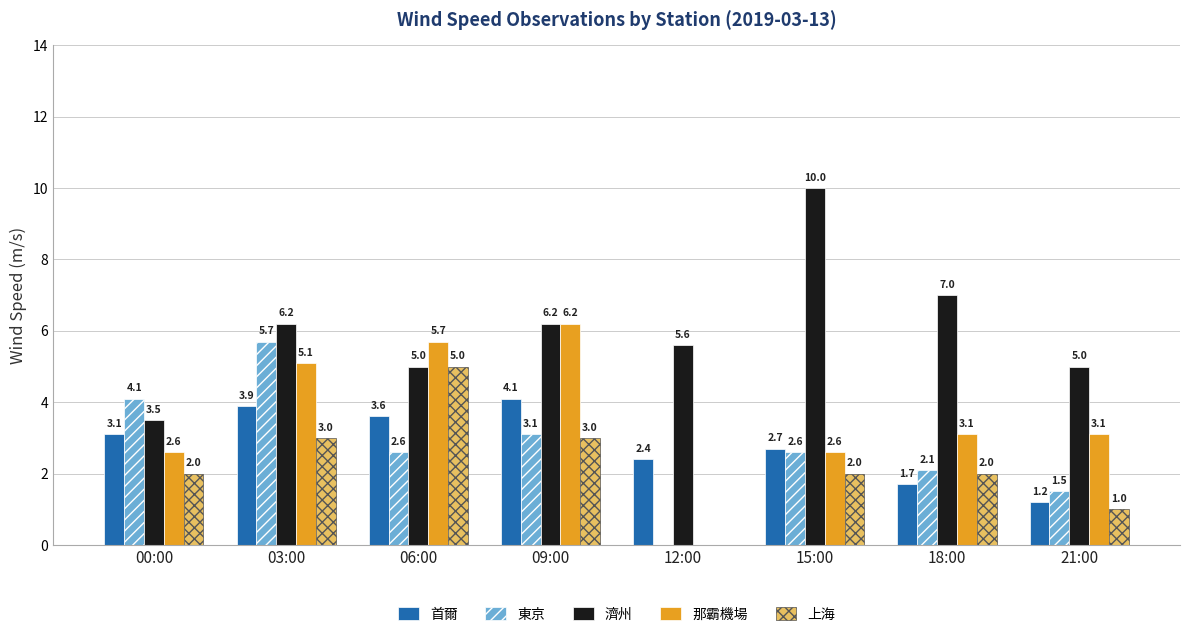

How many positive values does the 上海 series have?

7